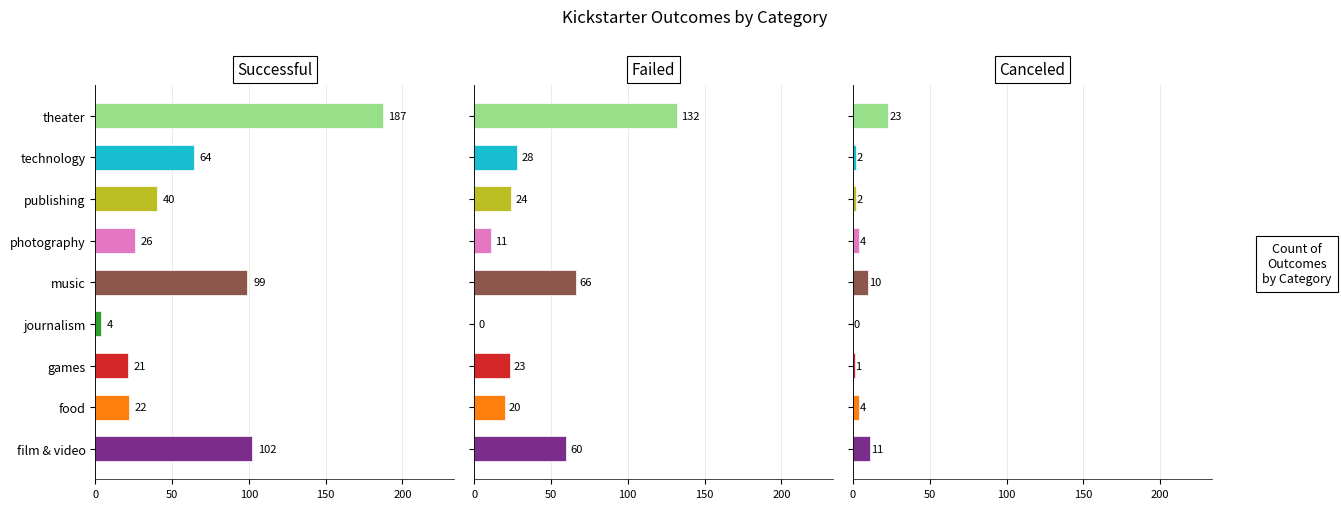

Between technology and theater, which series saw the biggest shift?

successful